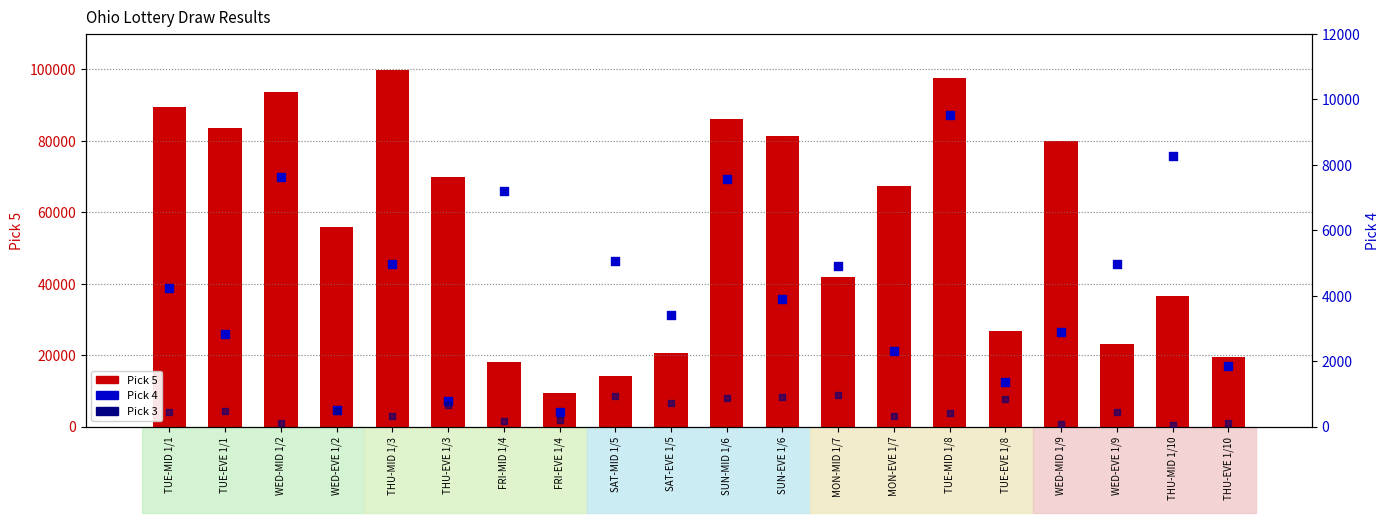

What are all the series names shown in the legend?

Pick 5, Pick 4, Pick 3